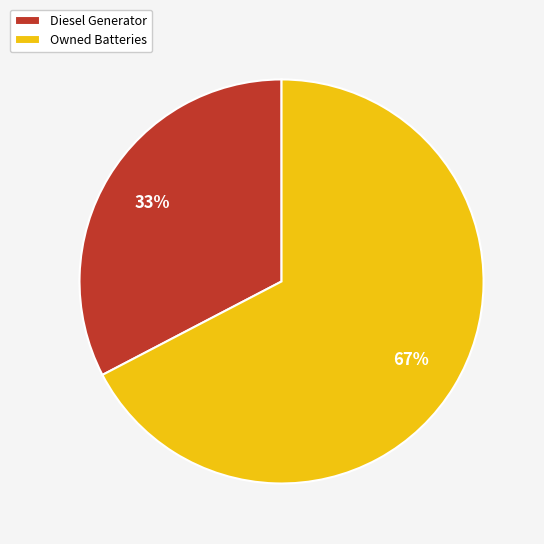

Count the number of slices in the pie.

2